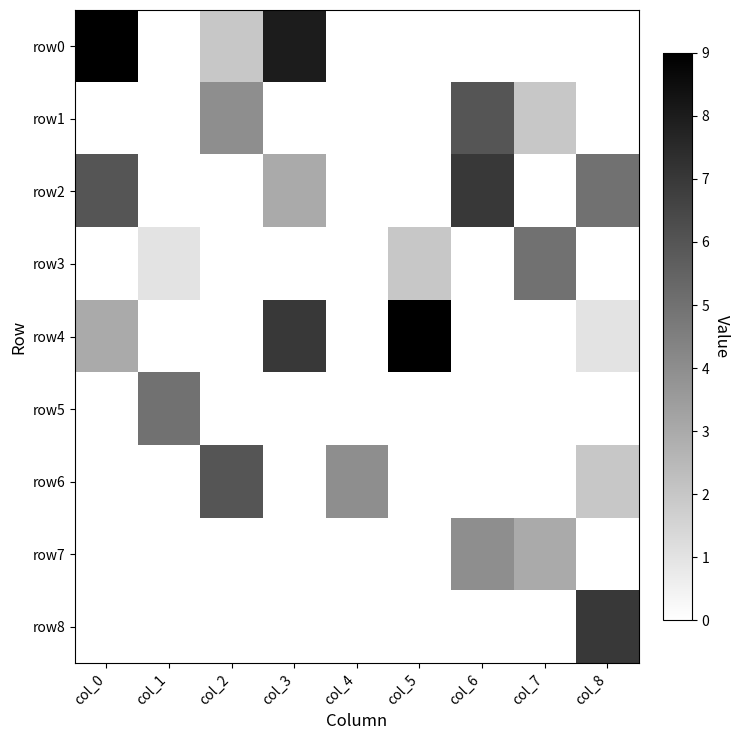

Which series has the largest total across all categories?

row2